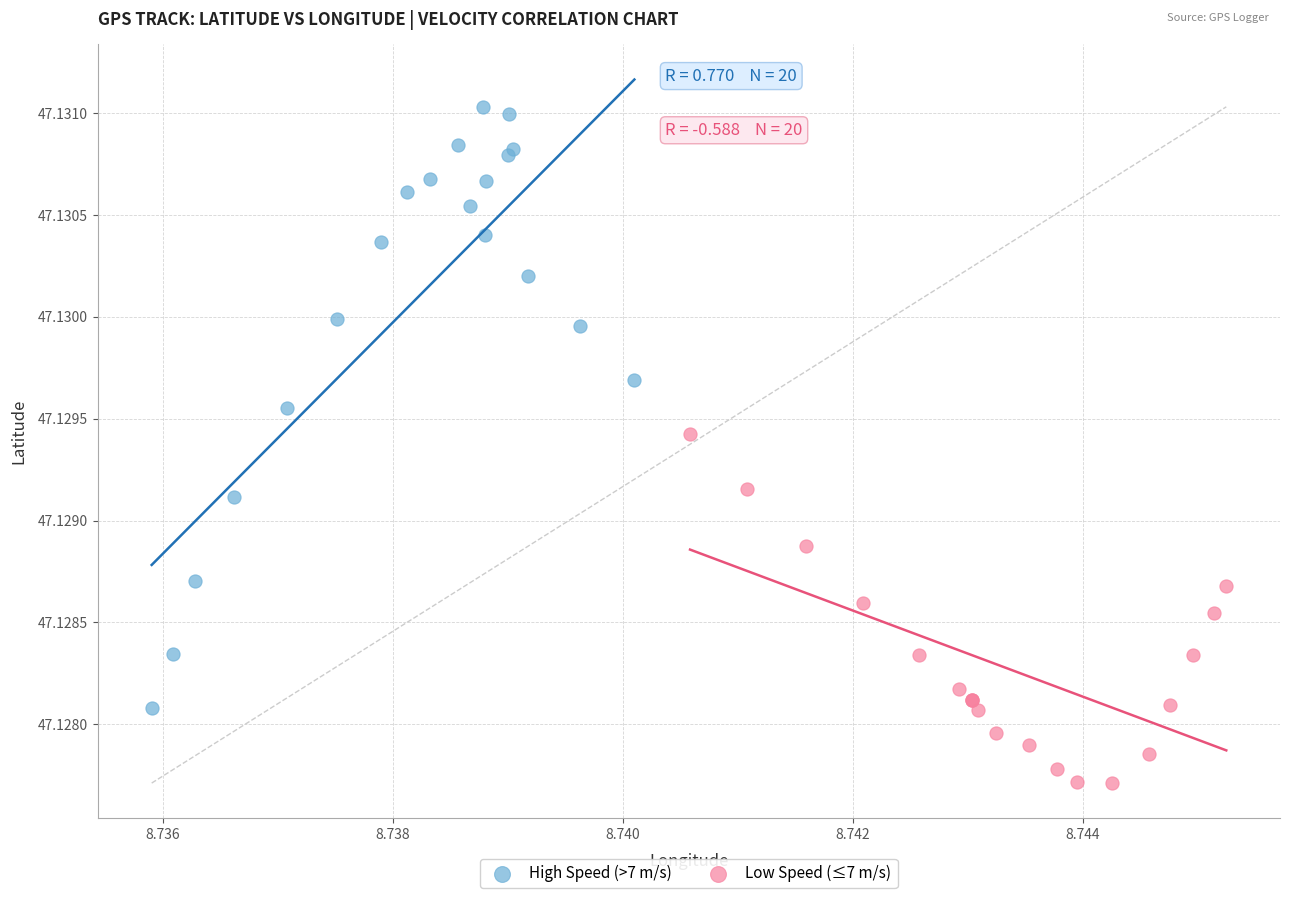

Which series contains the highest Y value?

High Speed (>7 m/s)